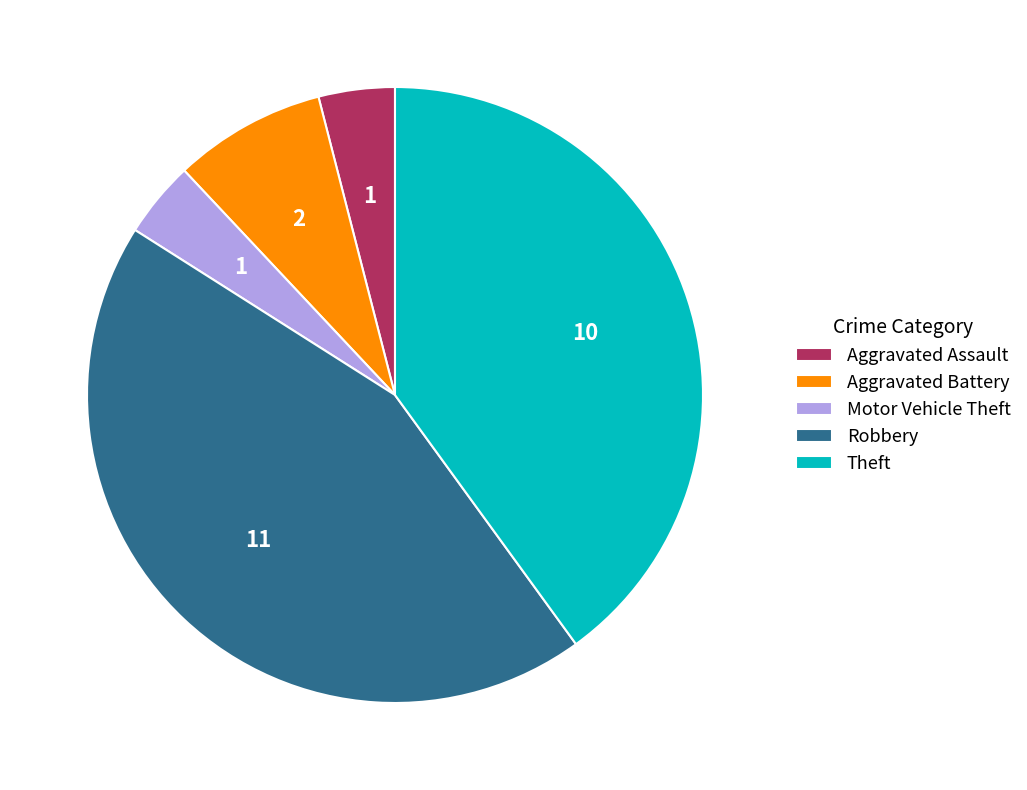

Combined, do Aggravated Assault and Motor Vehicle Theft account for over 50%?

No